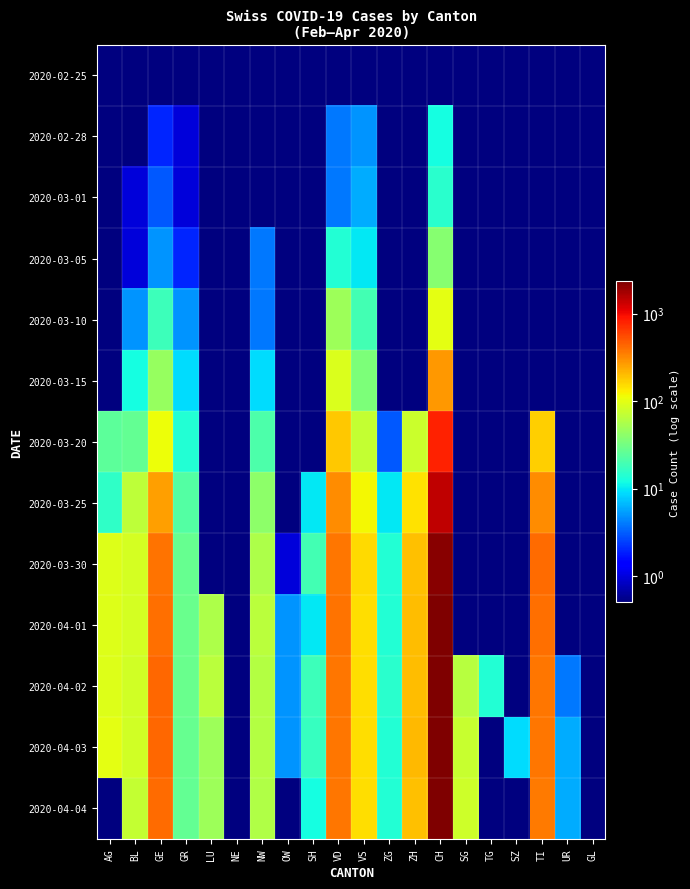

At how many categories does at least one series exceed 1793?

1